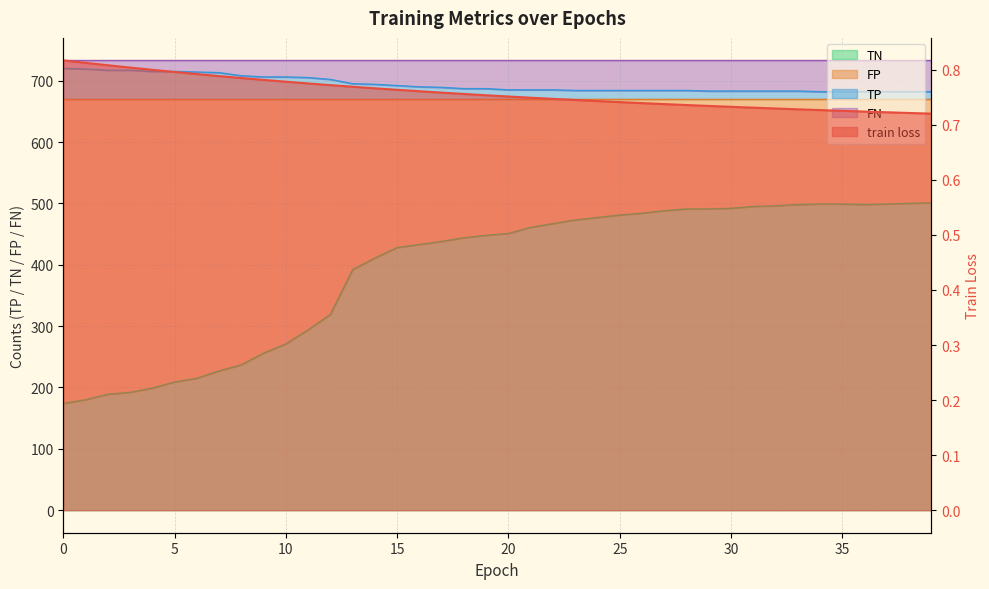

The value of TN at 10 is 271.0. True or false?

True